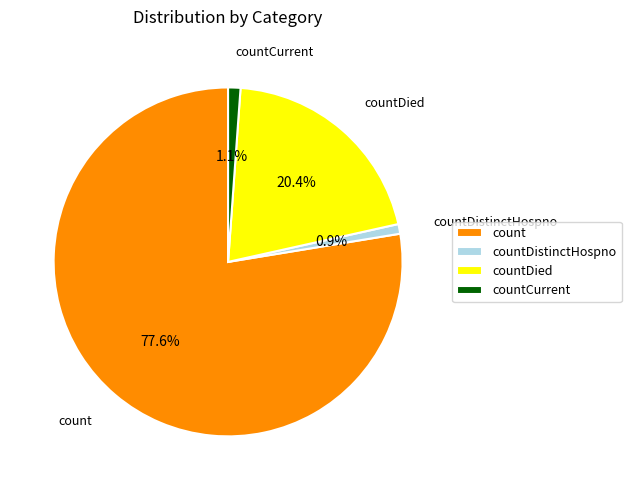

Which category has the biggest portion of the pie?

count